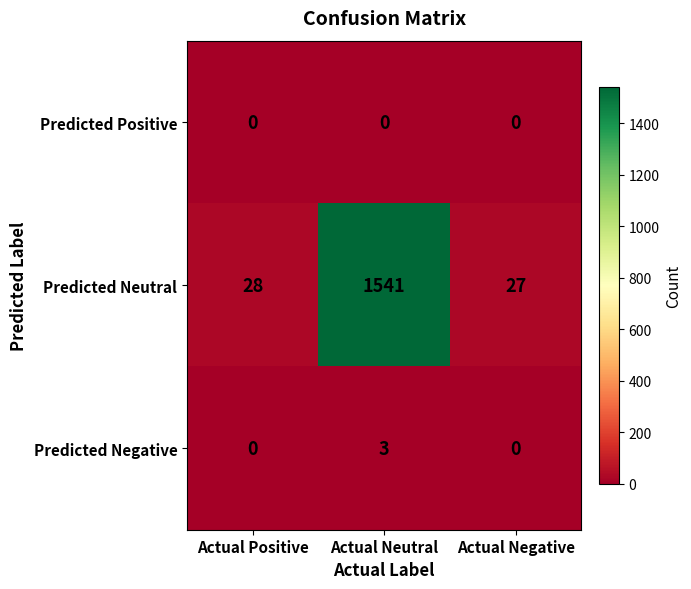

Which series has the widest spread of values?

Predicted Neutral